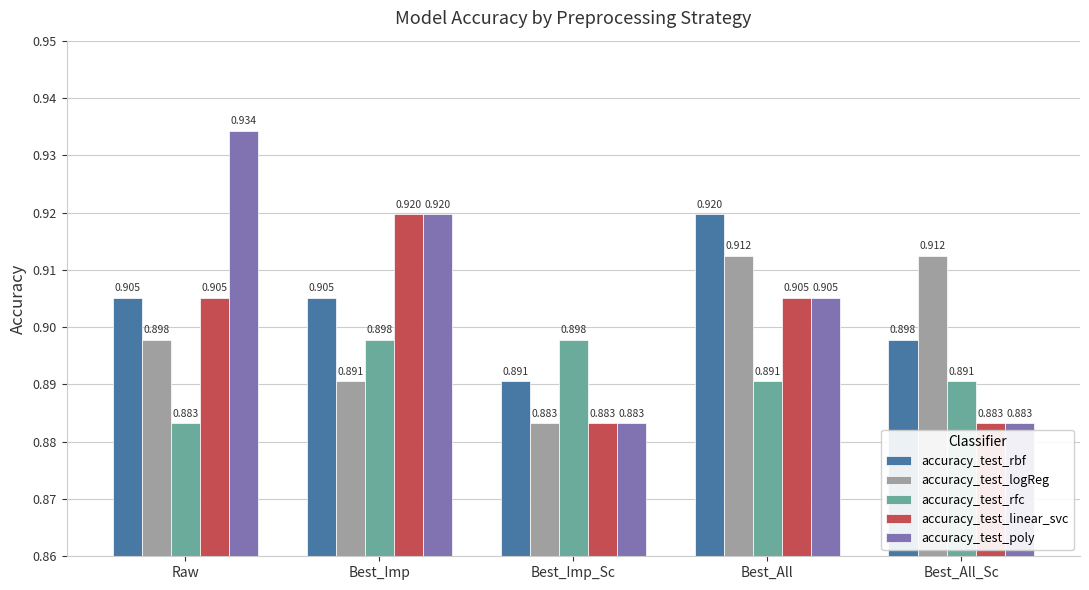

Which label corresponds to the largest value in the chart?

Raw